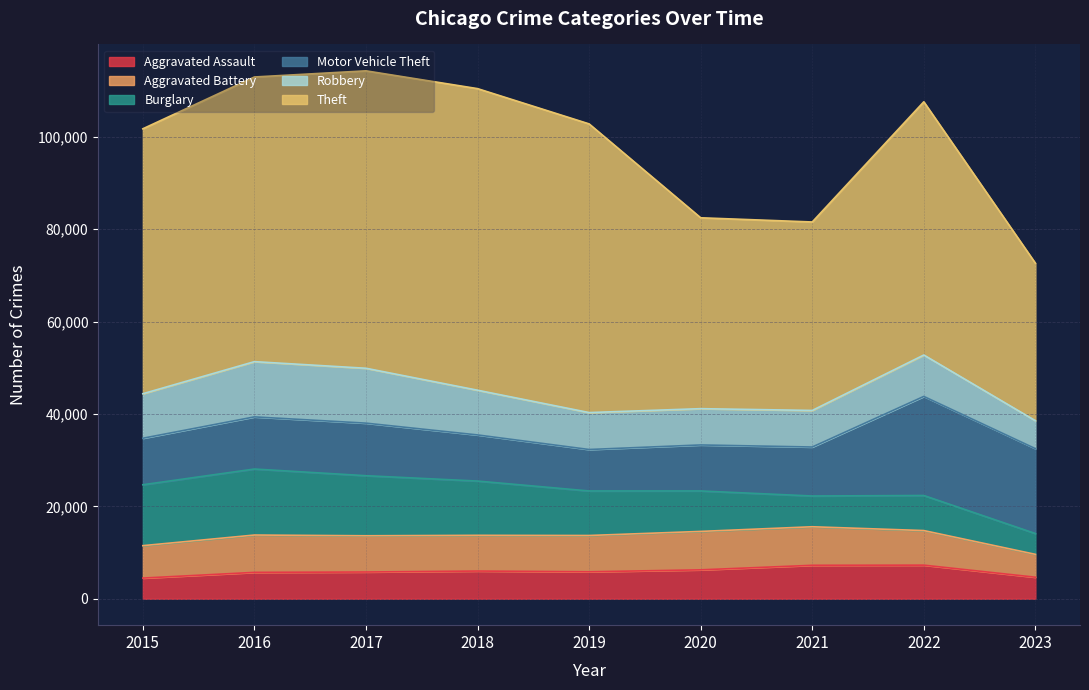

Which category has the highest value across all series?

2018